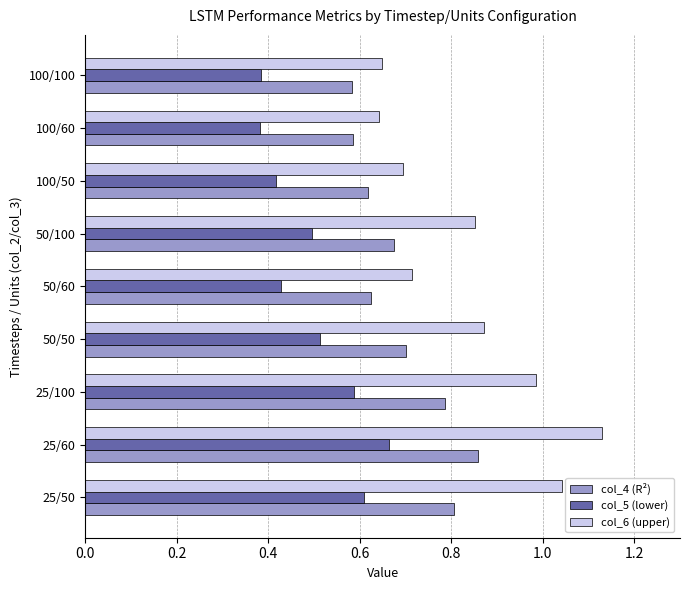

Which series has the largest range (max minus min)?

col_6 (upper)